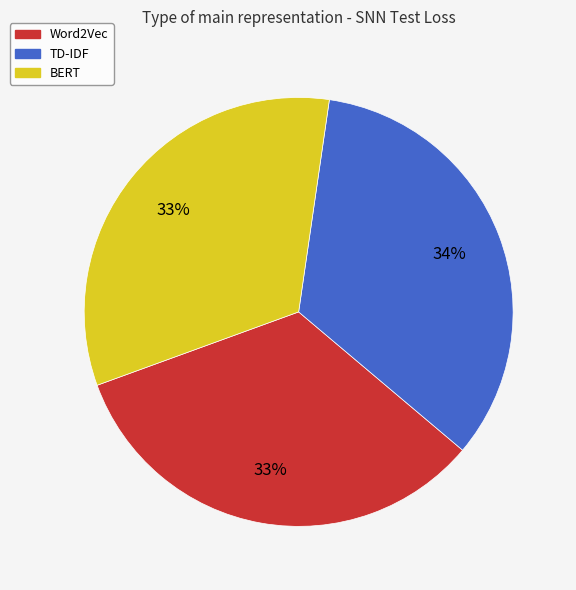

How many segments does this pie chart have?

3